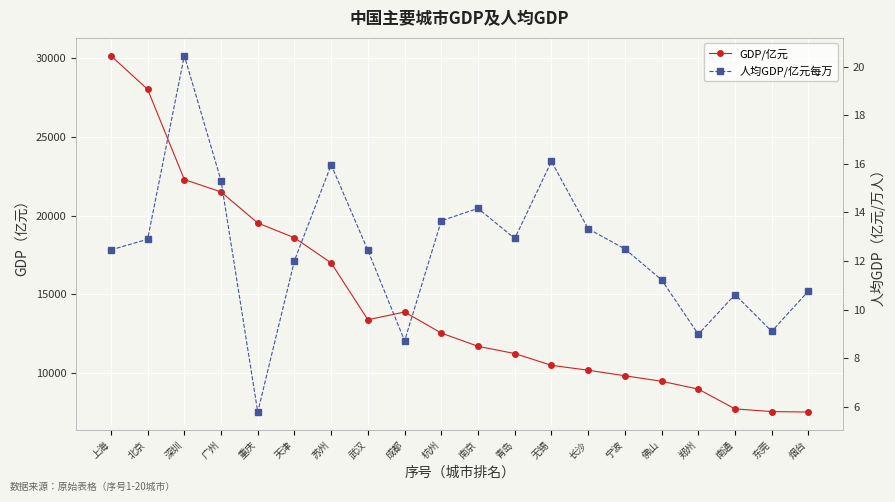

What is the difference between the maximum and minimum values in the GDP/亿元 series?

22583.0